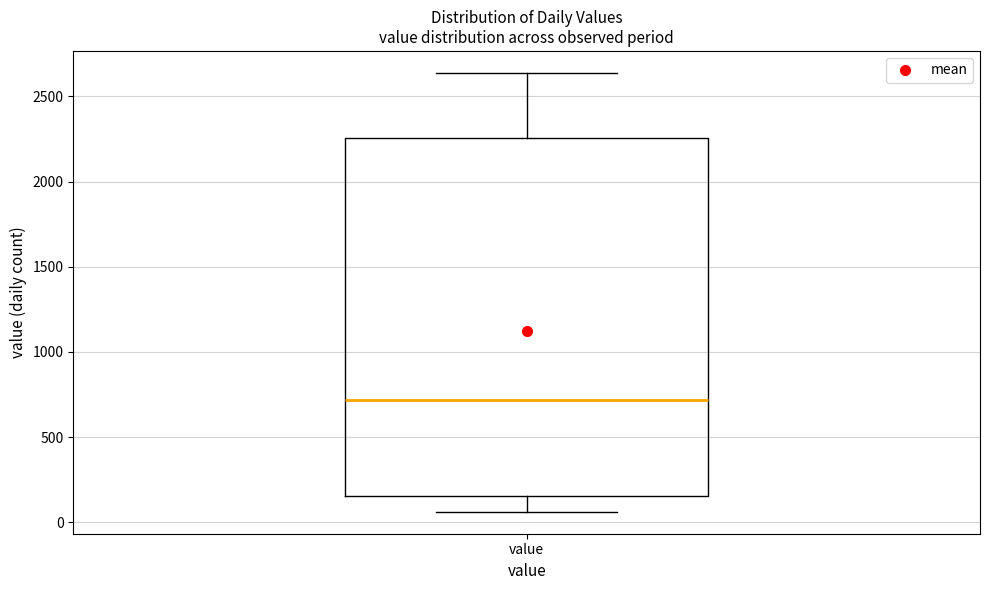

Transcribe this box plot: give where the median line is, the range the box spans, and where the two whiskers end, as read against the y-axis. The values are not printed on the chart, so give them approximately, as read against the axis.

median 700, box 150 to 2250, whiskers 50 to 2650